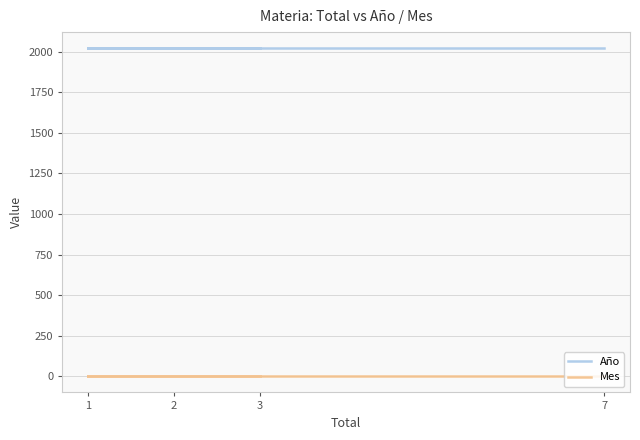

Count the number of data series in this chart.

2